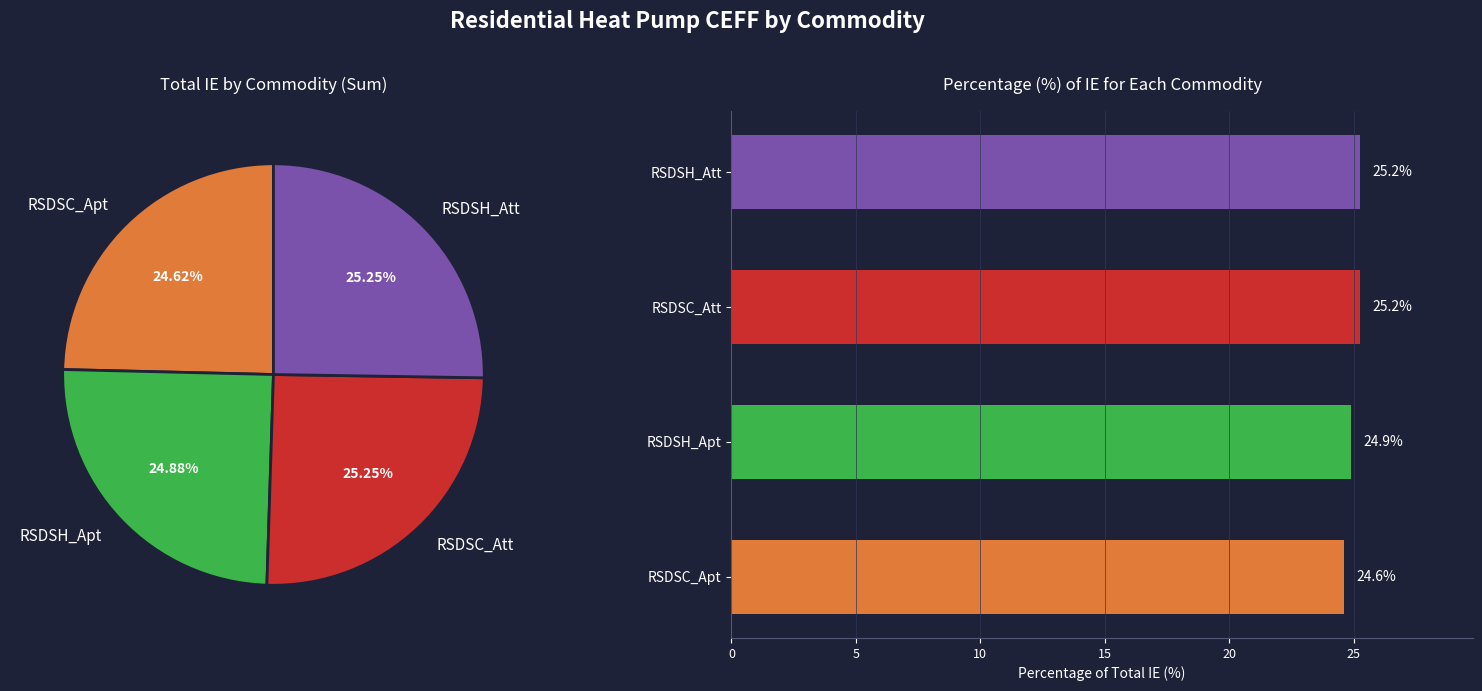

Is there any slice that represents more than half of the pie?

No